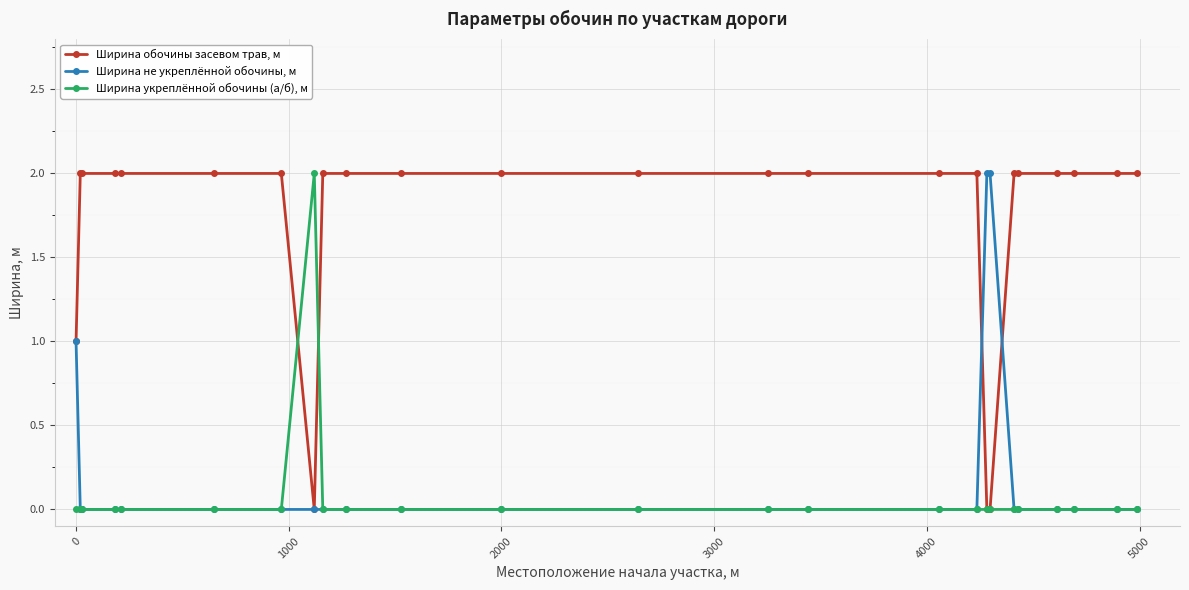

Which series has the largest total across all categories?

Ширина обочины засевом трав, м